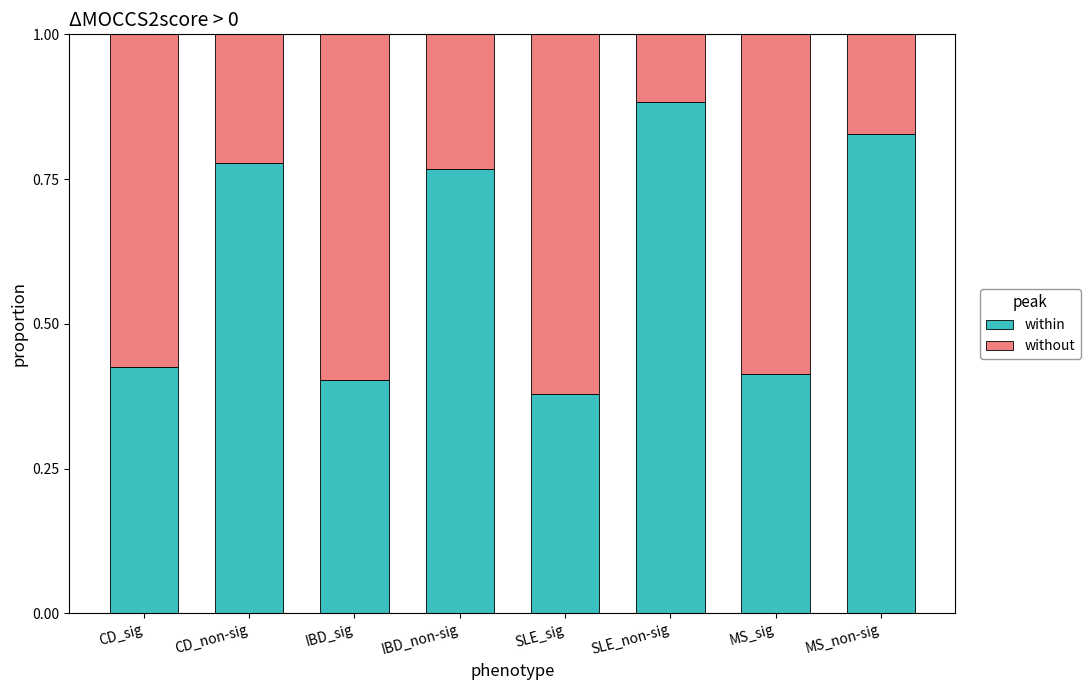

Which category has the highest value in the within series?

SLE_non-sig